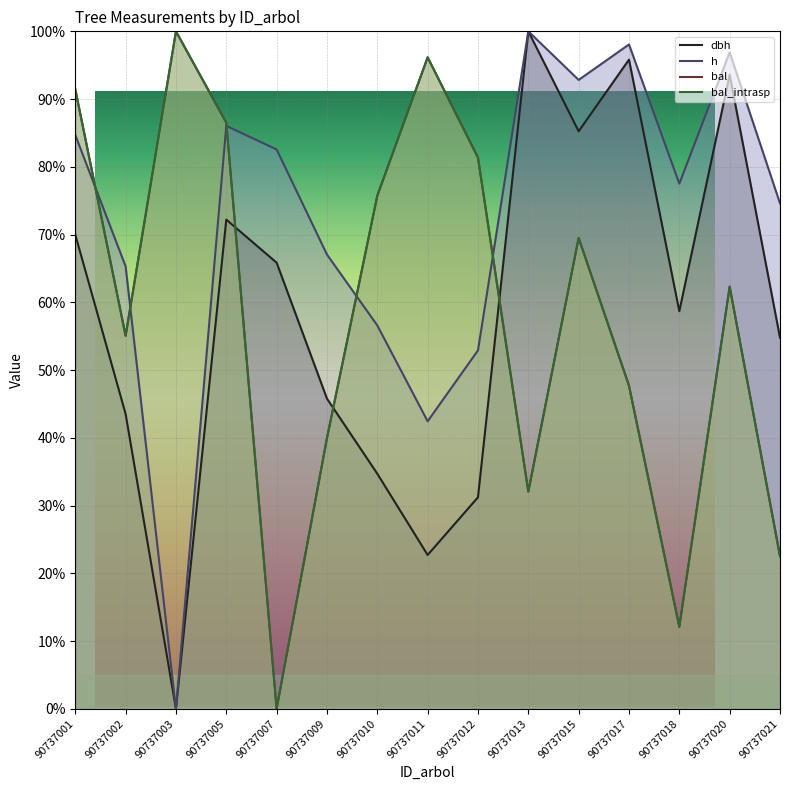

Rank the series at 90737005 from lowest to highest value.

dbh, h, bal, bal_intrasp